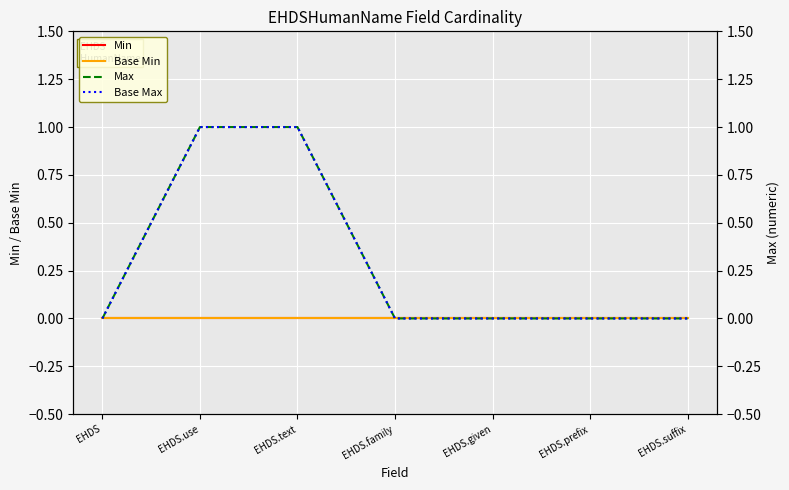

Is this an area chart (filled region under the line)?

No